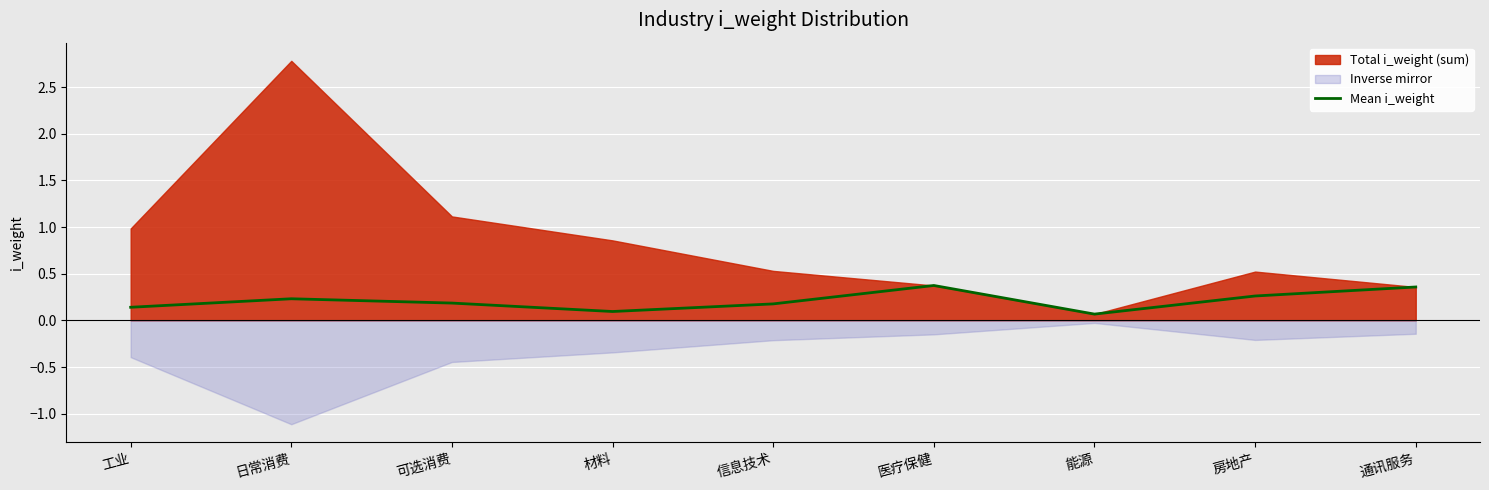

Count the values in the range 0 to 1.

9